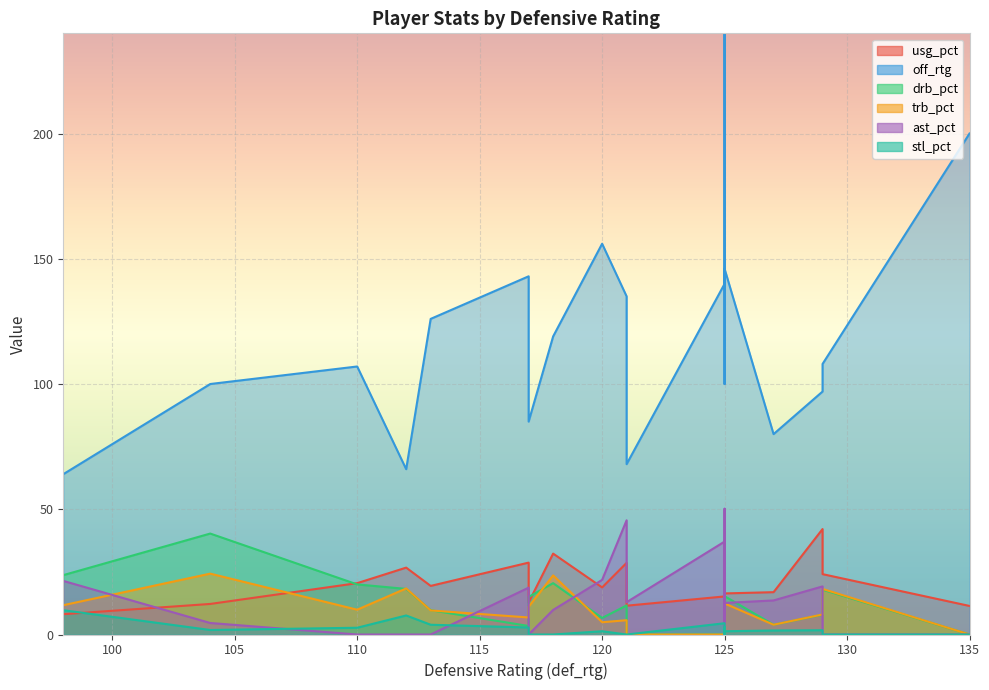

At which label does drb_pct reach its peak?

104